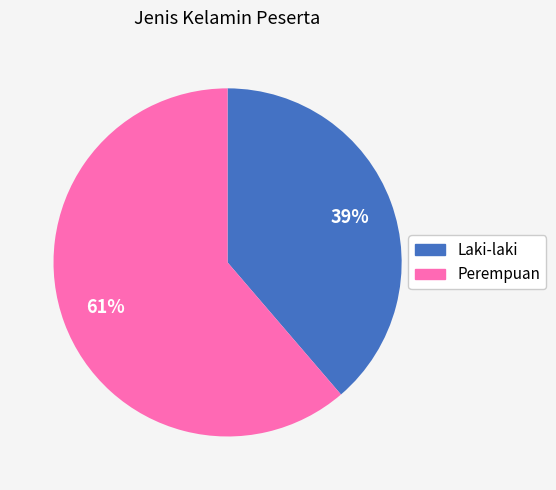

To the nearest percent, what is the average slice percentage?

50%